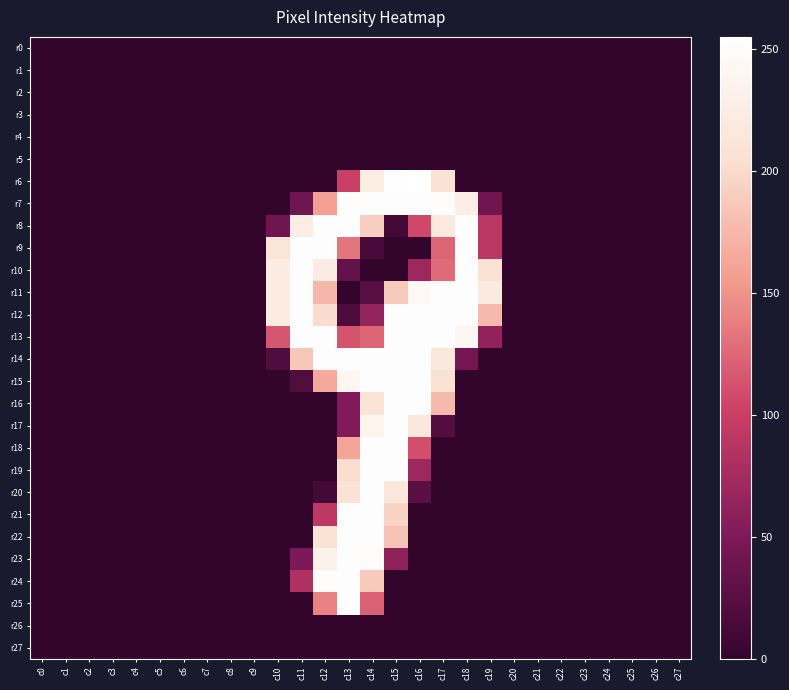

Which series changed the most between c6 and c24?

r0